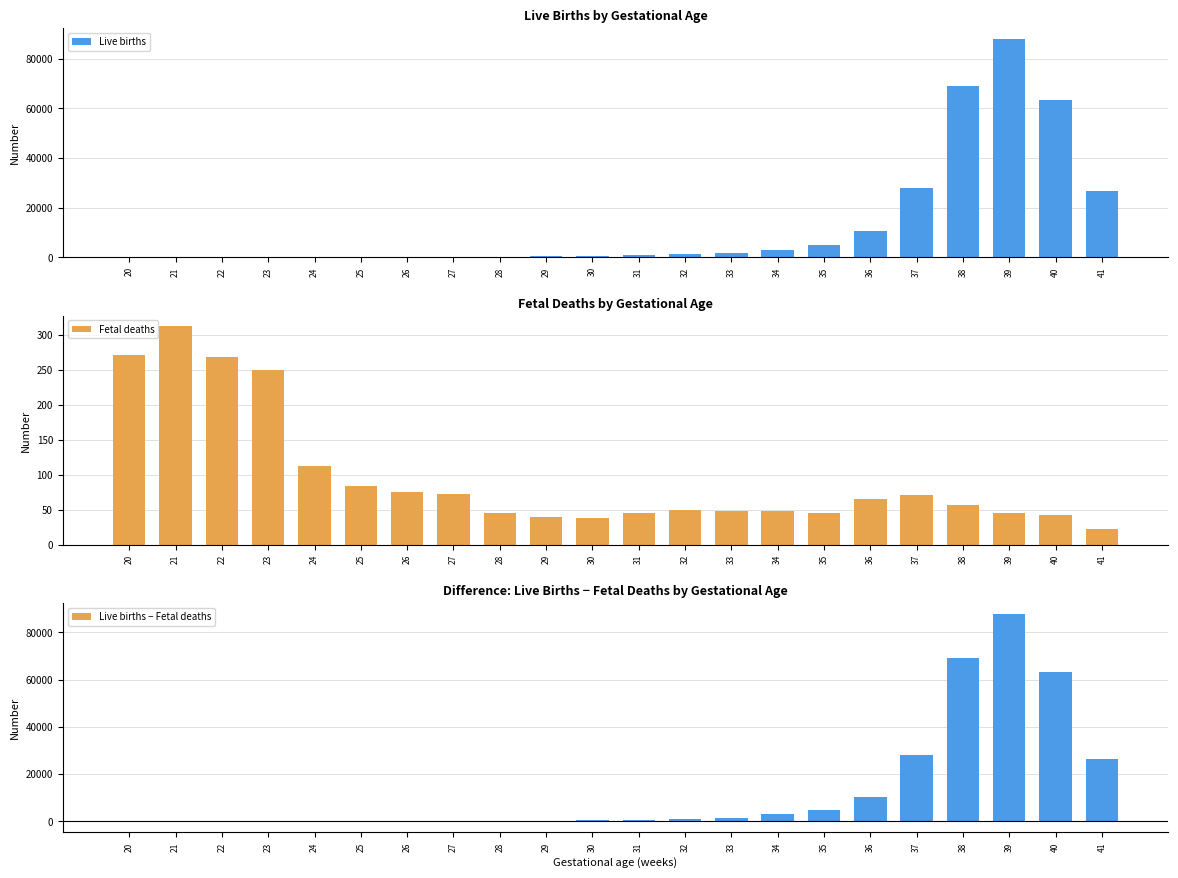

What is the spread (max minus min) of values at 37?

28010